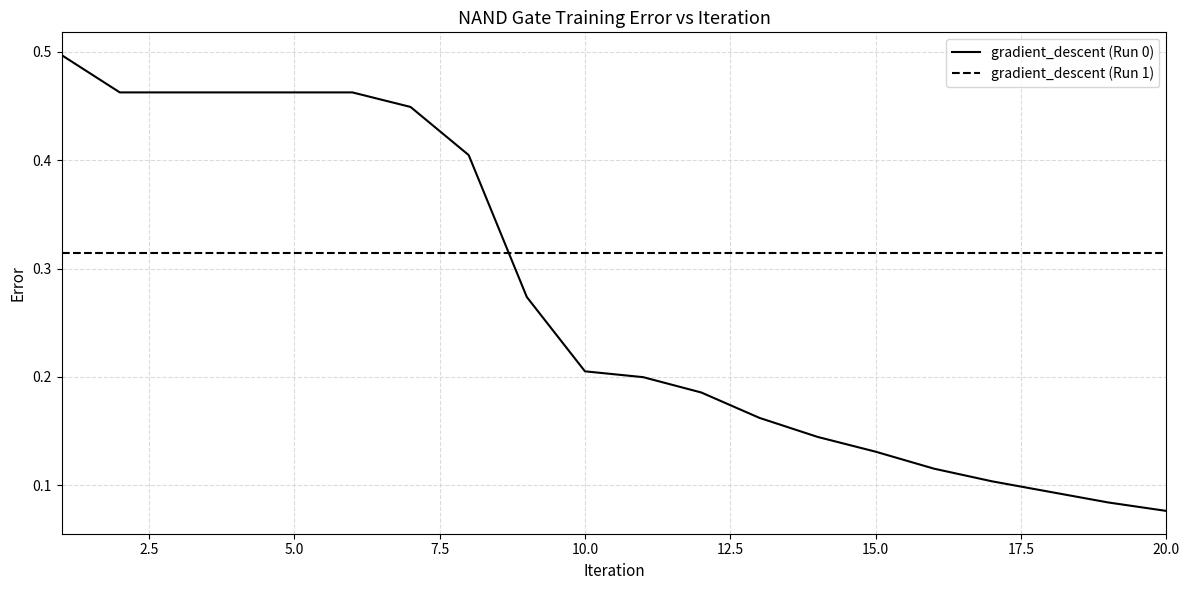

Which series has the widest spread of values?

gradient_descent (Run 0)